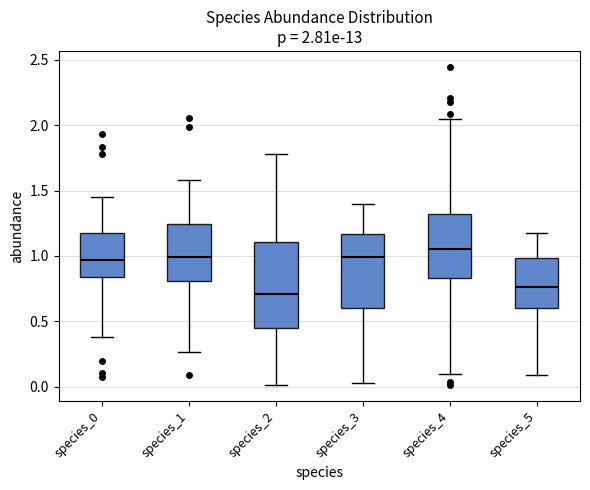

Which box is the tallest, from its lower edge to its upper edge?

species_2